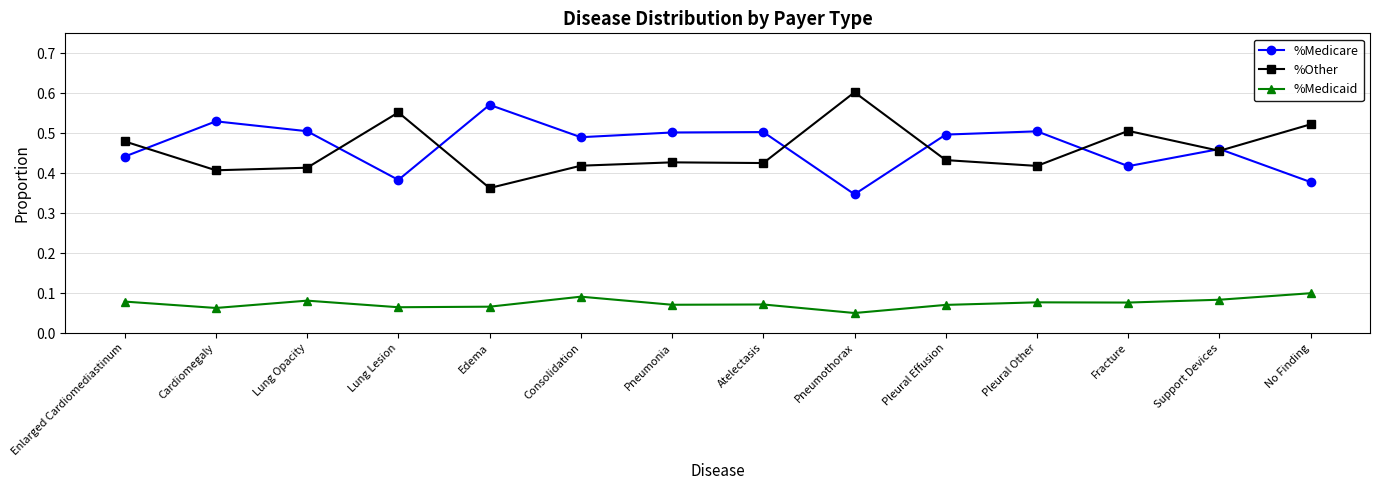

How many lines are shown in the chart?

3